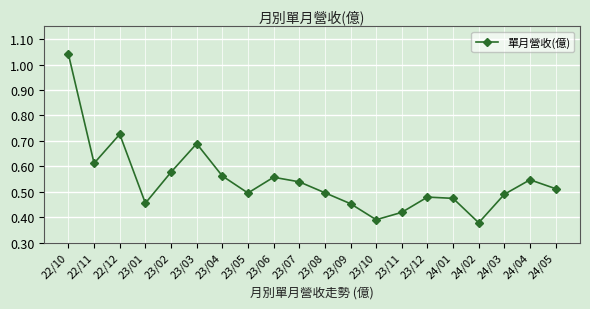

How many data points does each series have?

20